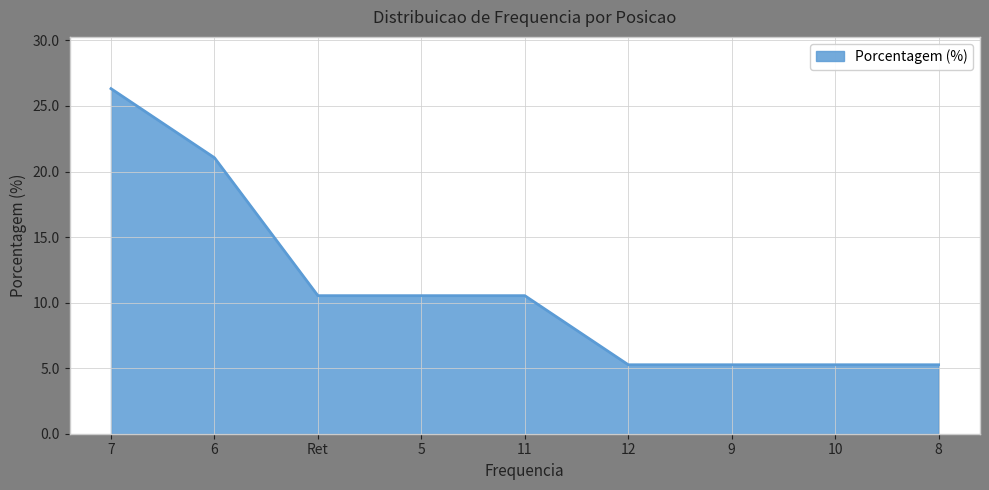

What is the minimum value shown in the chart?

5.3